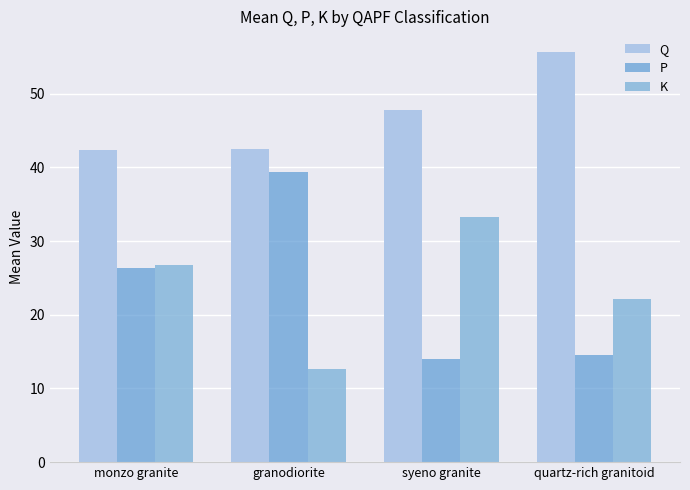

How many series are shown in this chart?

3